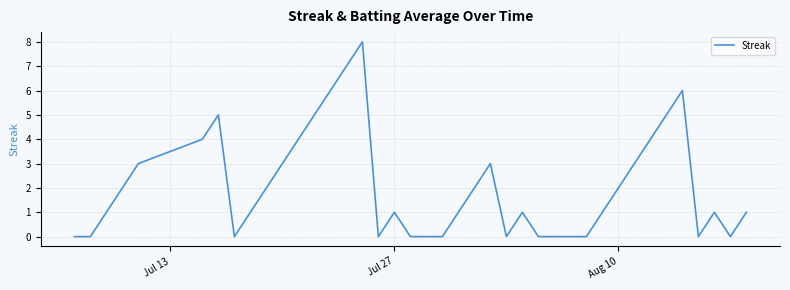

What is the difference between the maximum and minimum values?

8